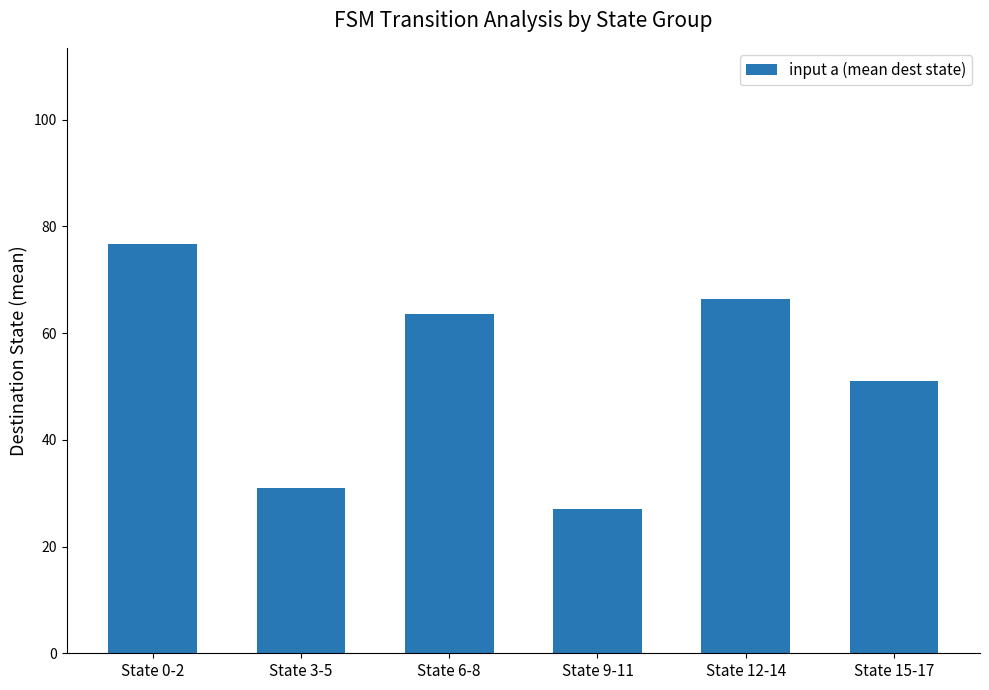

How many values exceed 63?

3